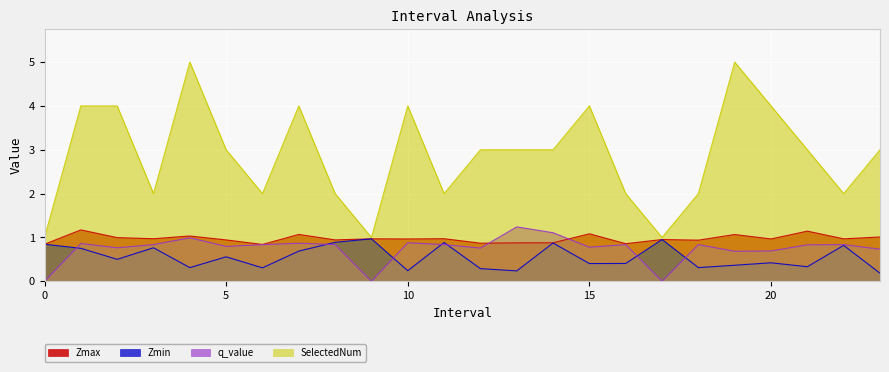

How many interior local peaks does the SelectedNum series have?

5